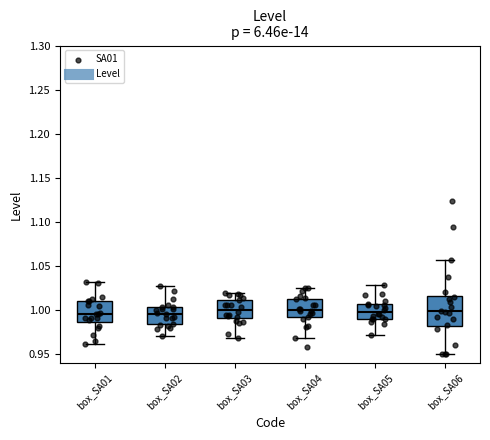

Comparing the boxes themselves (not the whiskers), which one is the tallest?

box_SA06